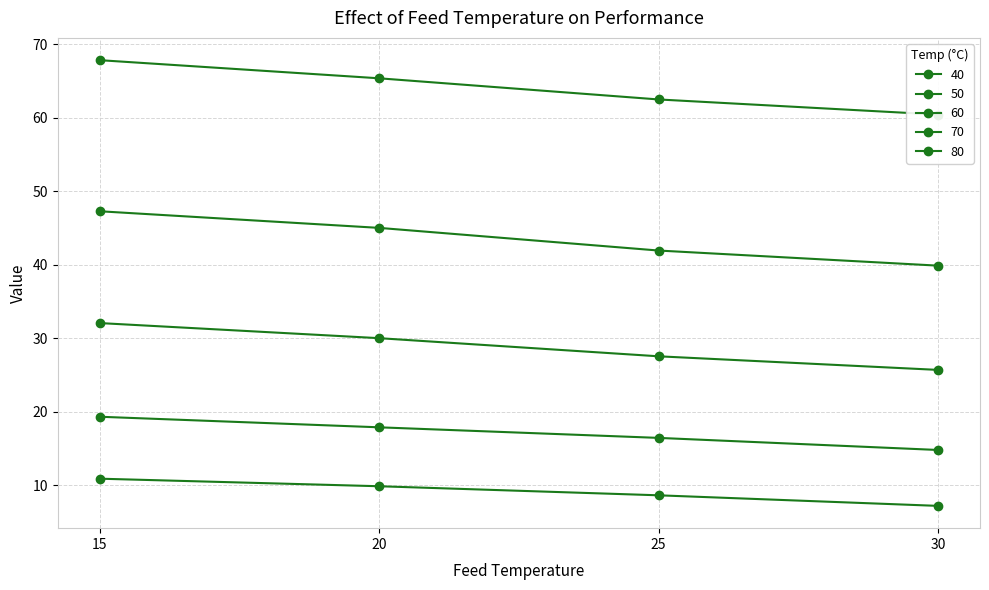

How many data points does each series have?

4